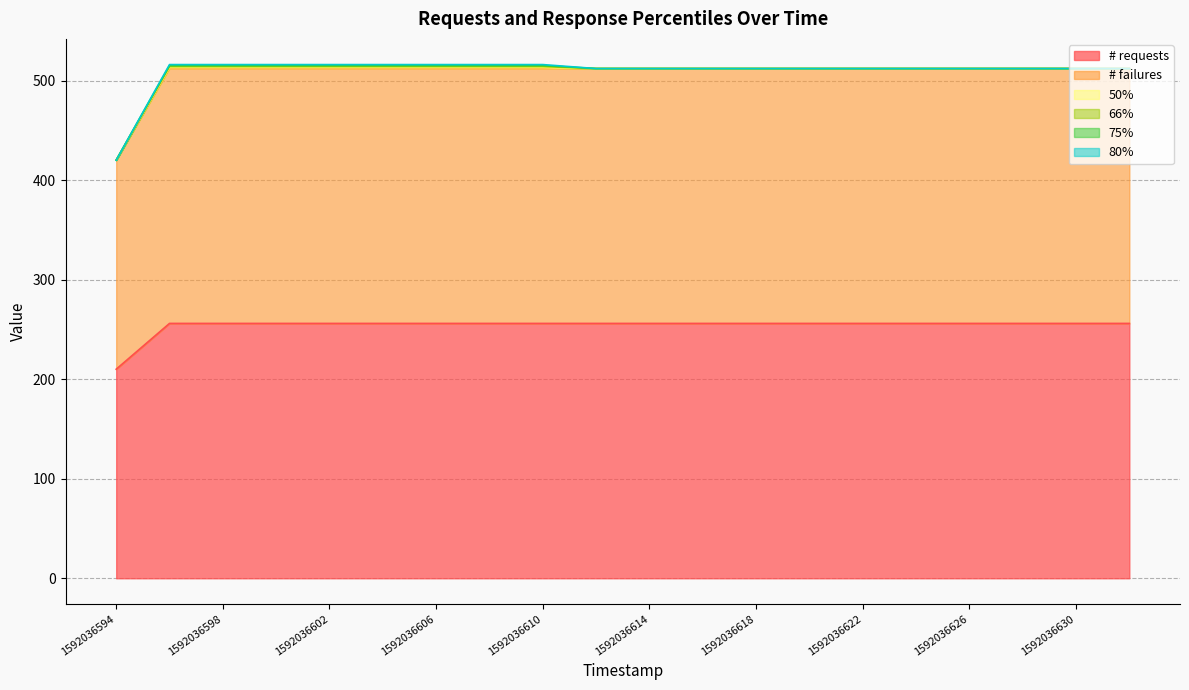

True or false: 75% and 80% intersect in this chart.

False